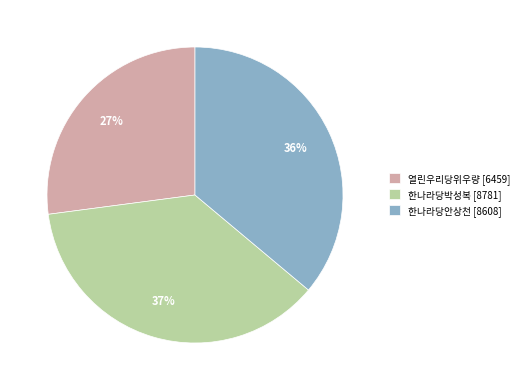

Is 한나라당안상천 the majority of the pie?

No